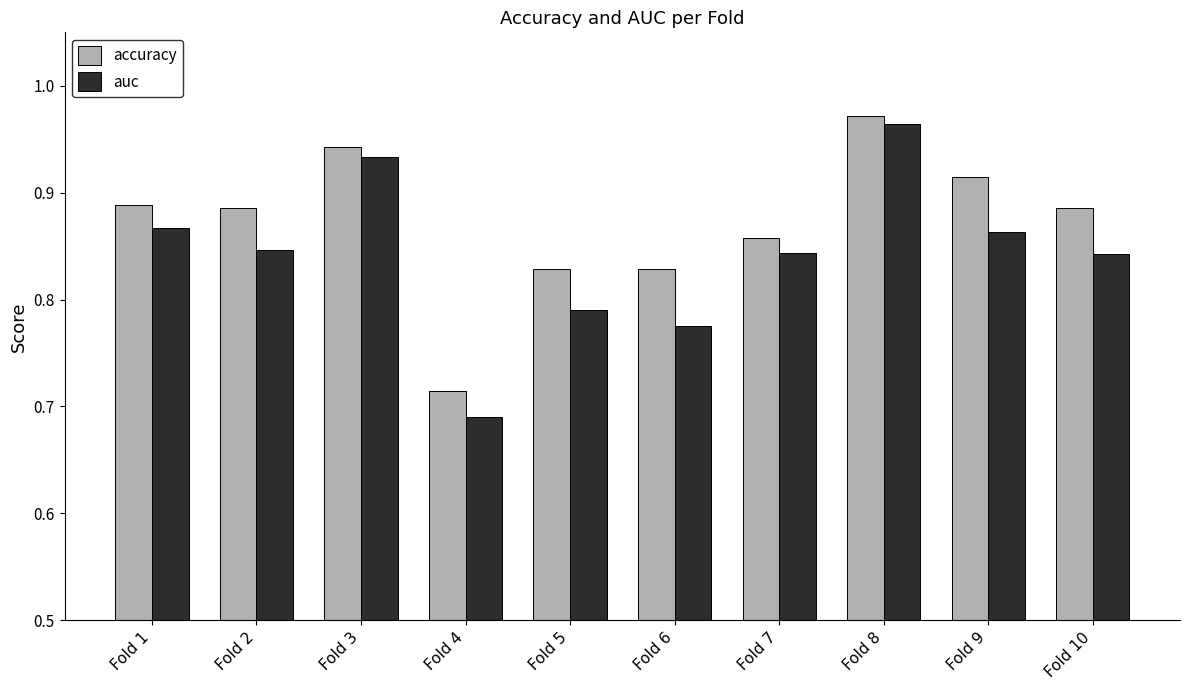

Is it true that auc equals 1.1 at Fold 4?

False